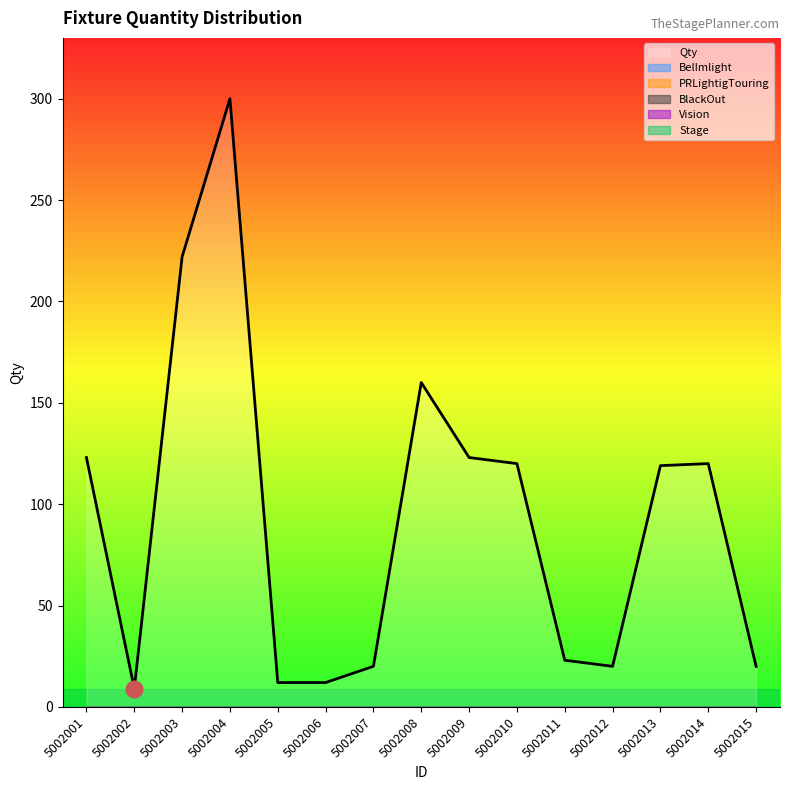

Is it true that the value at 5002004 is 167?

False